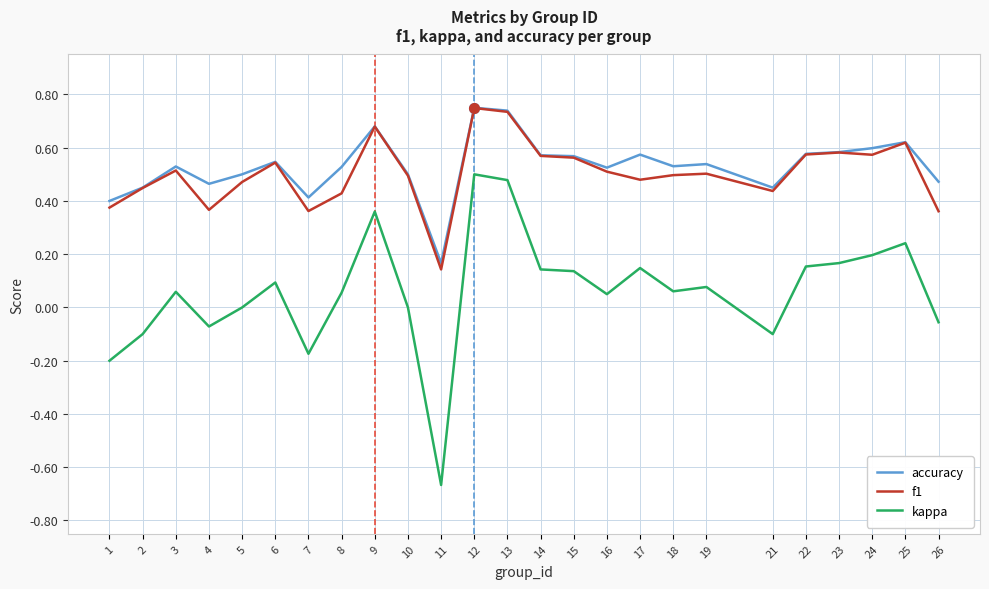

How many lines are shown in the chart?

3